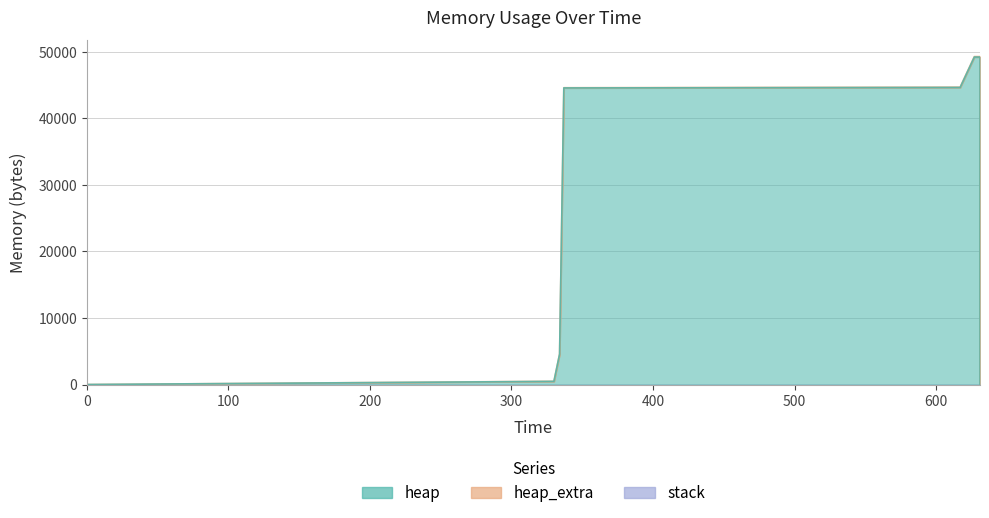

True or false: heap and heap_extra cross at least once.

False